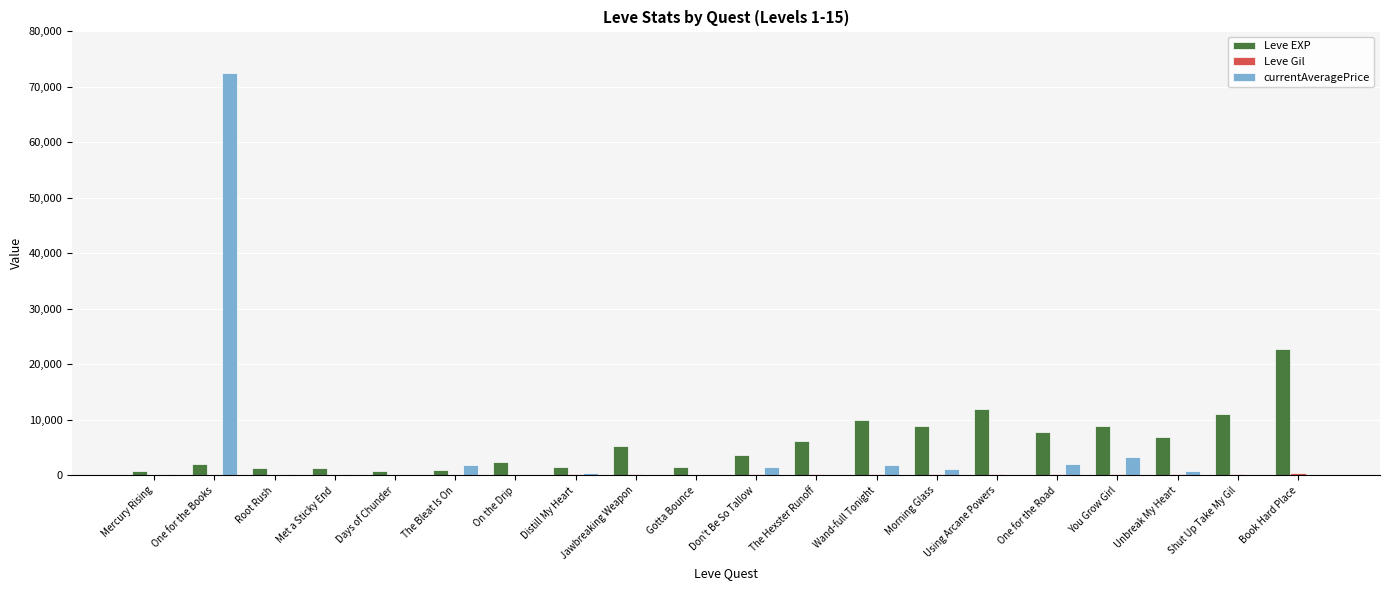

What is the sum of all Leve EXP values?

116180.0